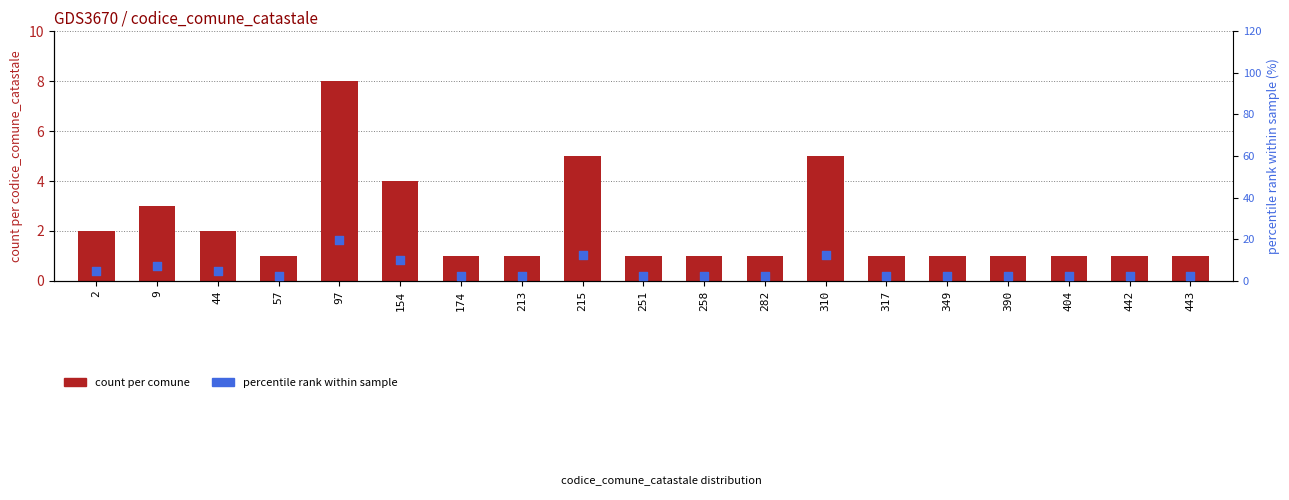

Which series has the largest total across all categories?

percentile rank within sample